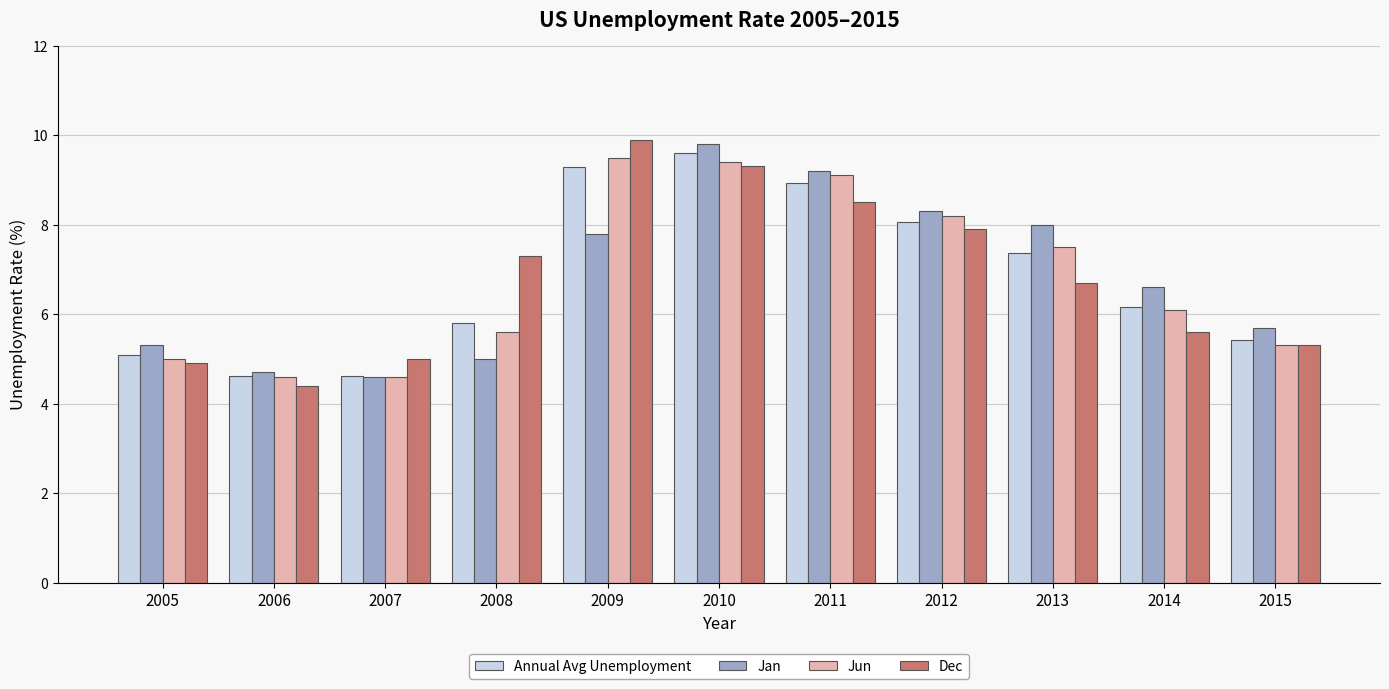

List the series in order of their overall mean, lowest first.

Dec, Jun, Annual Avg Unemployment, Jan